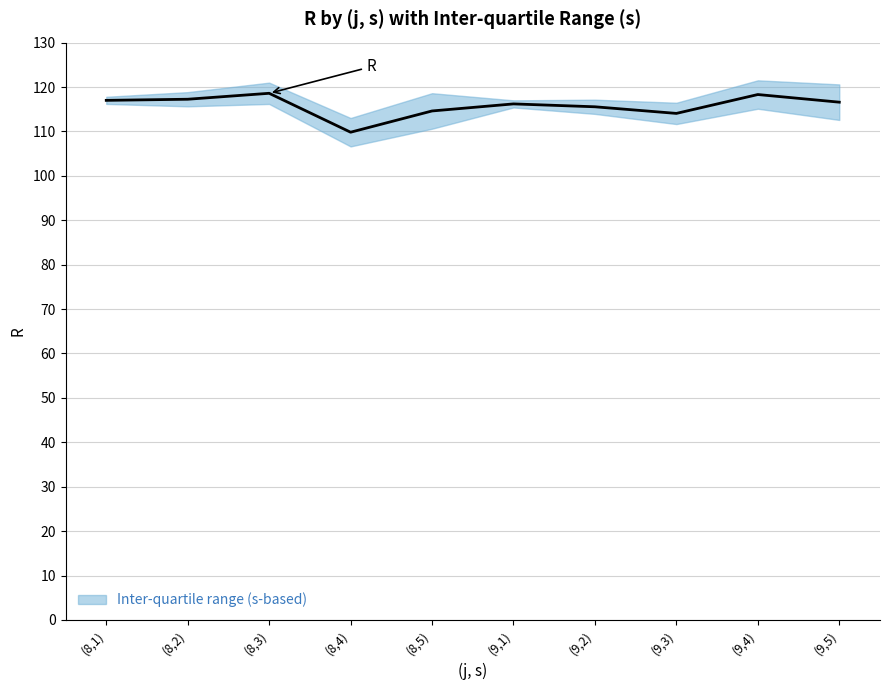

Rank the categories by value from lowest to highest.

(8,4), (9,3), (8,5), (9,2), (9,1), (9,5), (8,1), (8,2), (9,4), (8,3)